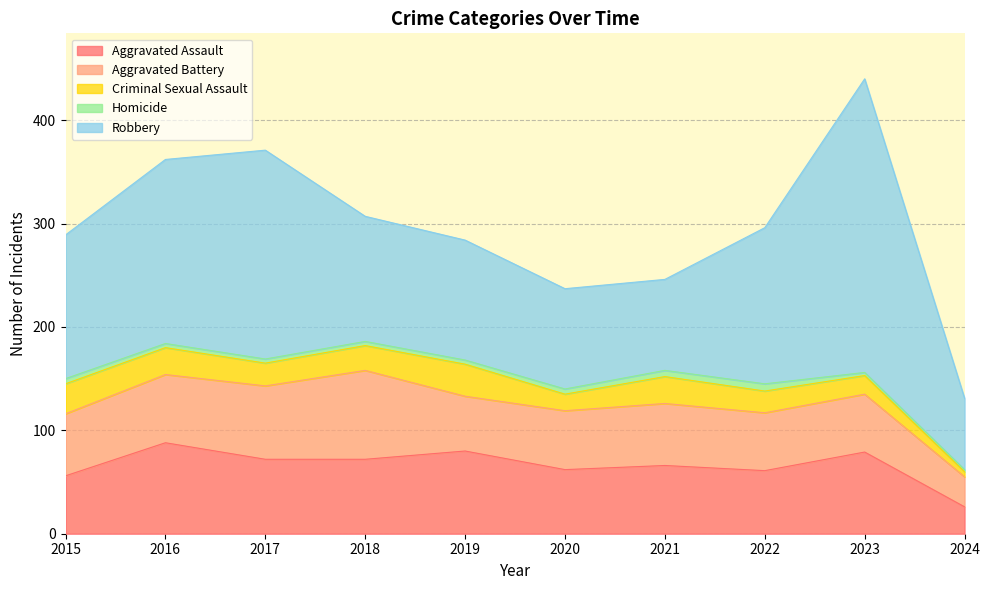

How many interior local valleys does the Aggravated Assault series have?

2